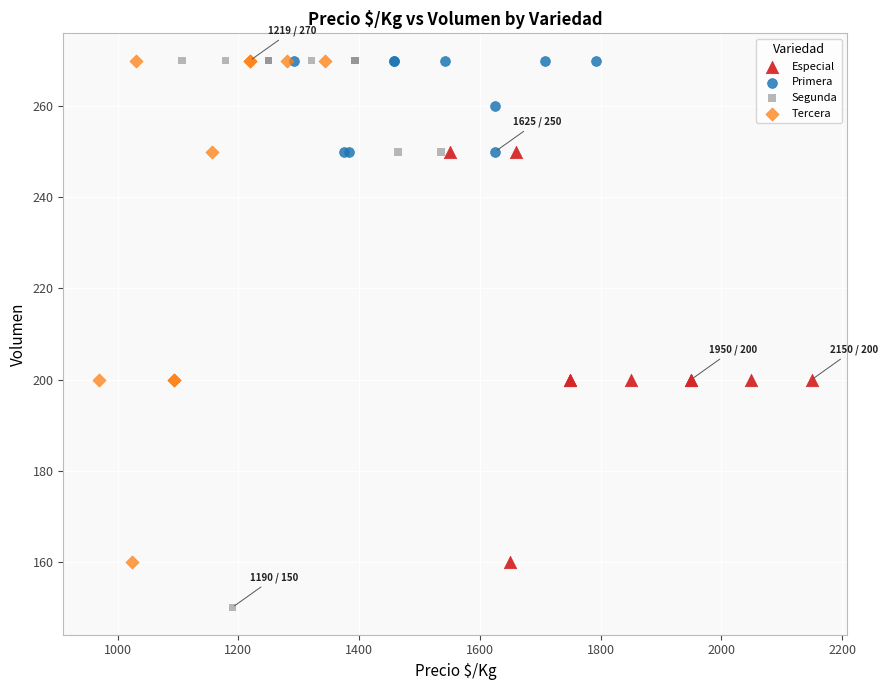

Which series has the largest Y range (max minus min)?

Segunda